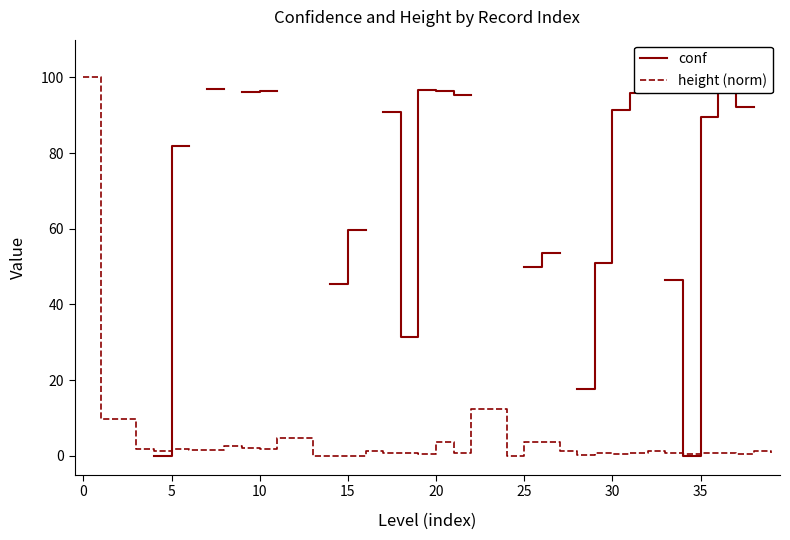

Does the chart display data point markers on the line(s)?

No